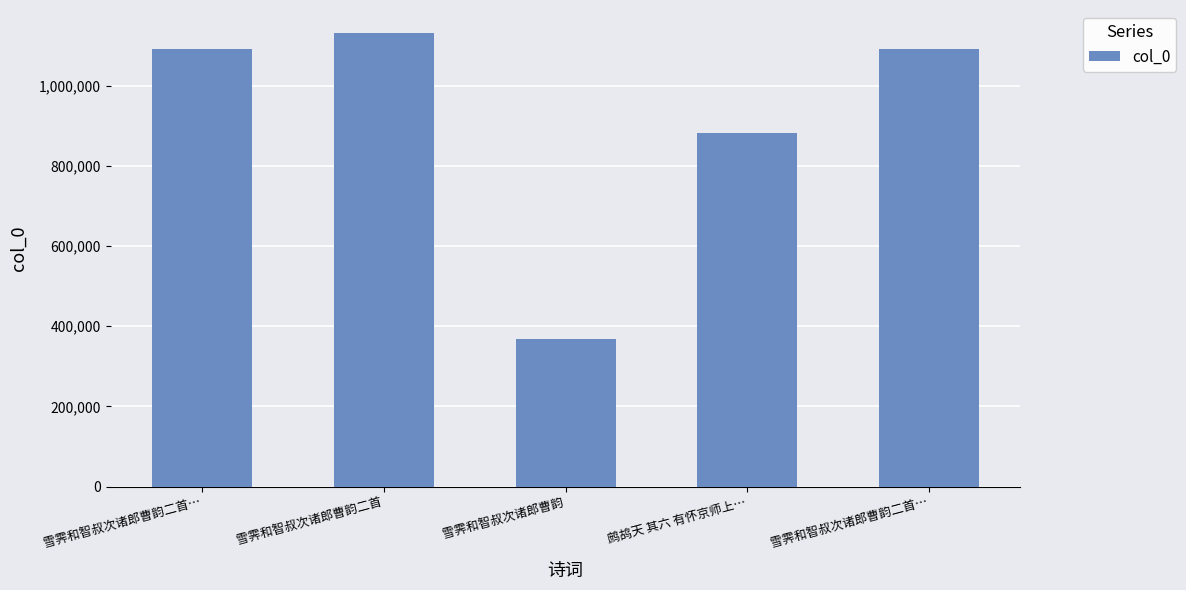

What is the ratio of the value at 雪霁和智叔次诸郎曹韵二首 to the value at 鹧鸪天 其六 有怀京师上…?

1.3